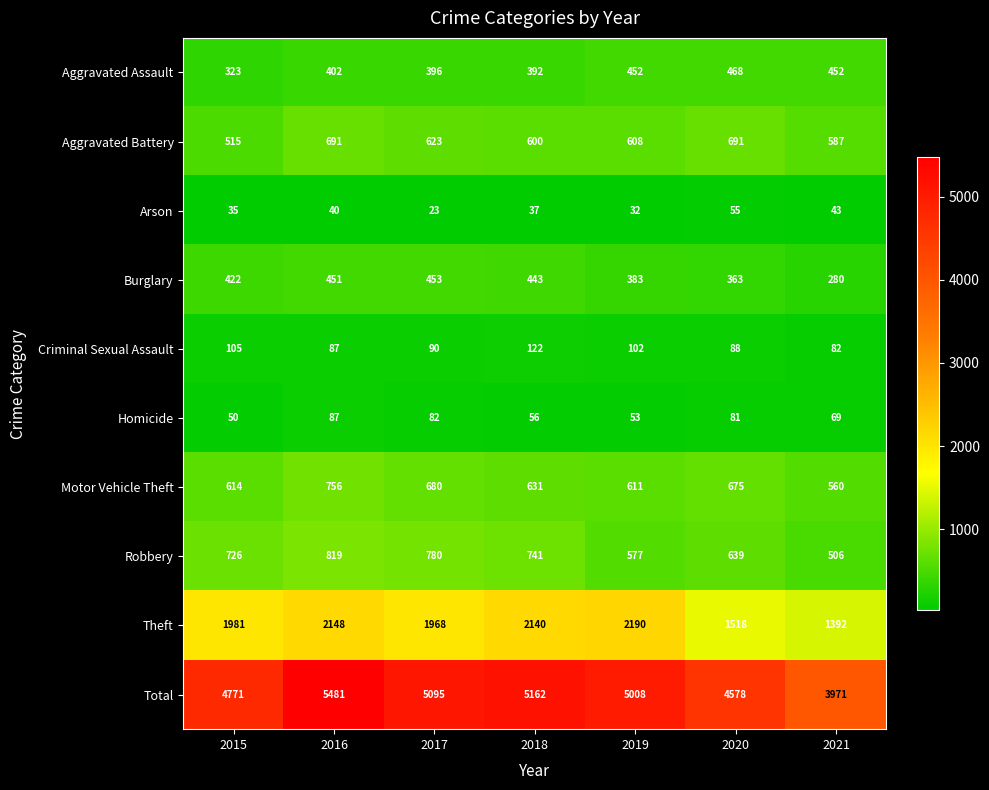

What is the sum of the Aggravated Assault values at 2019 and 2015?

775